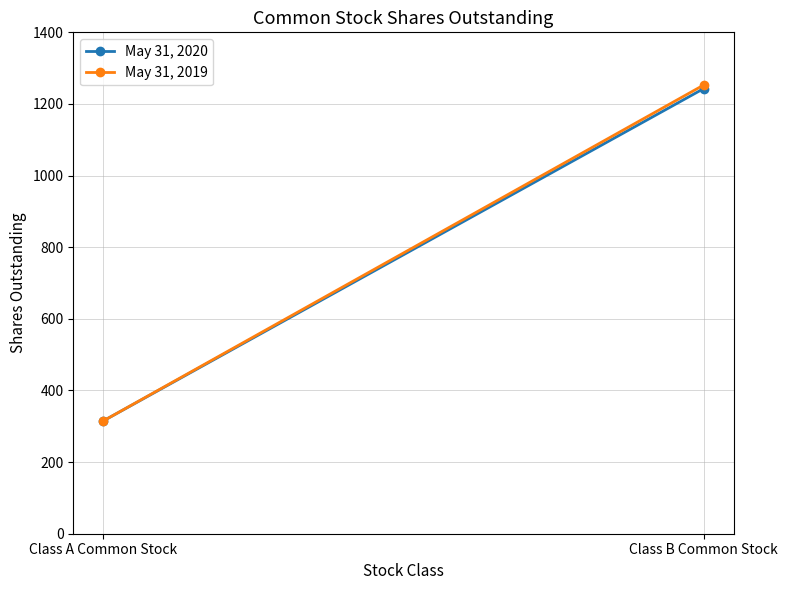

What is the difference between the highest and lowest values at Class B Common Stock?

10